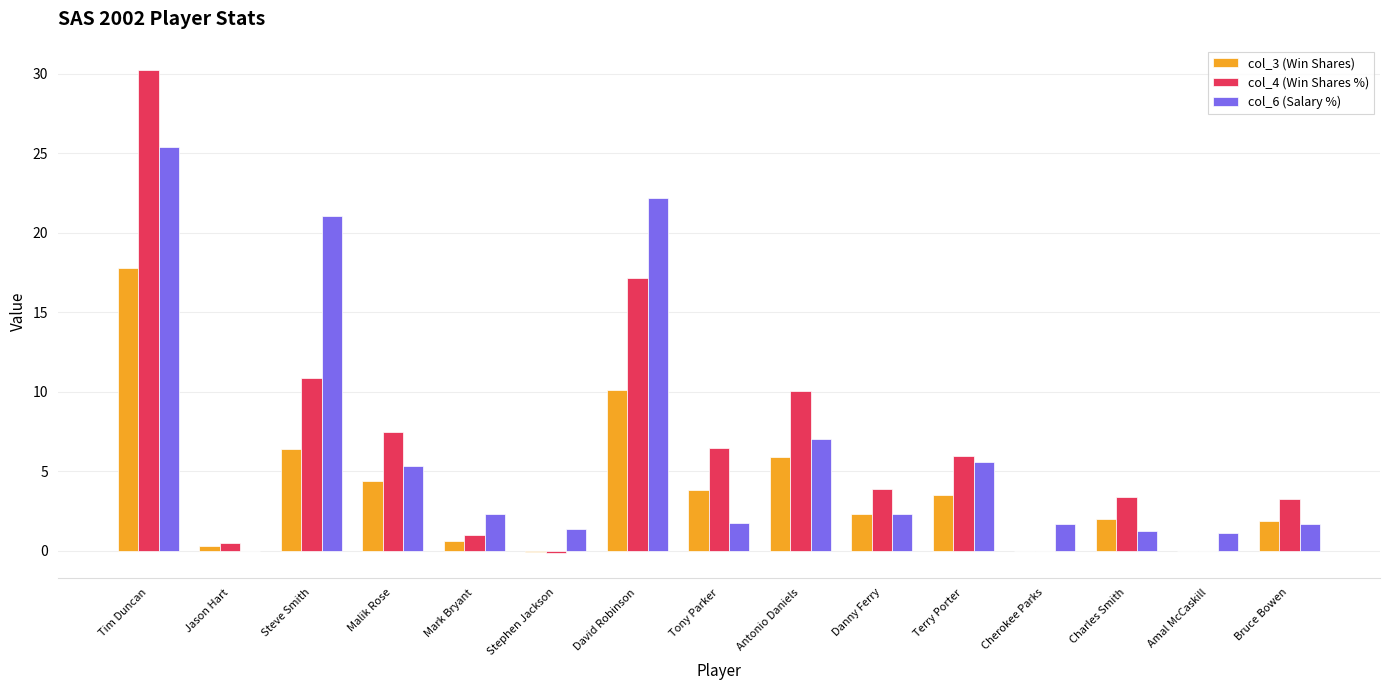

Are the bars grouped side by side (vs. stacked)?

Yes